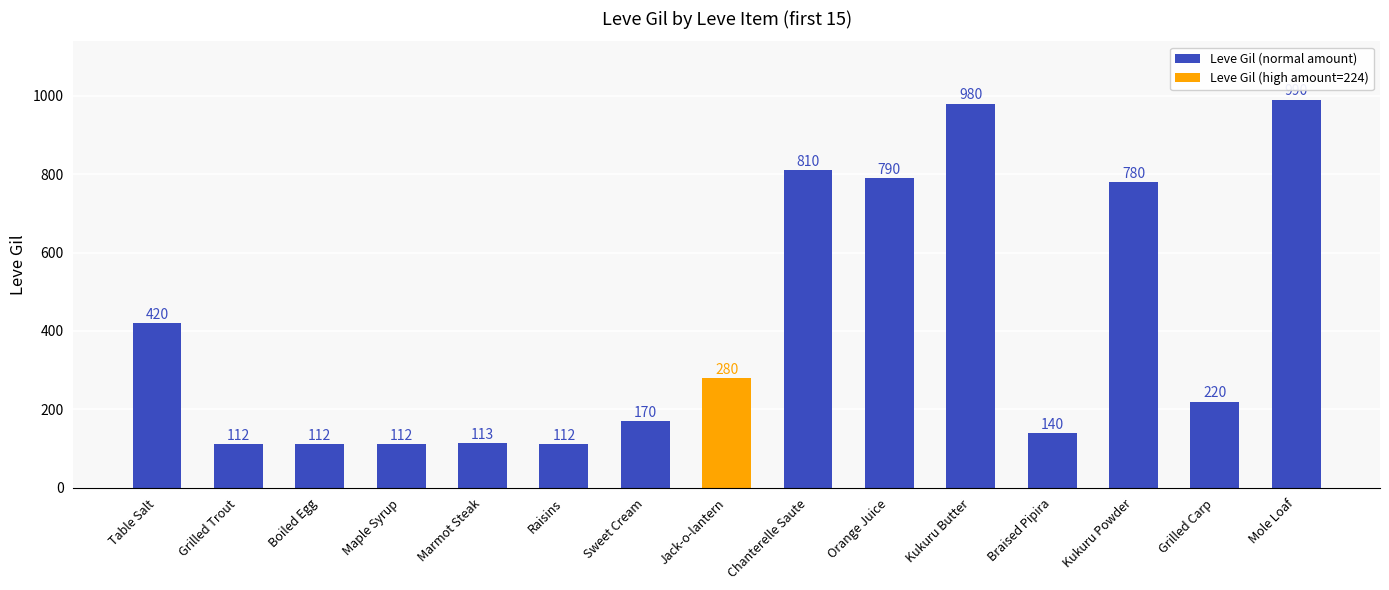

What is the label of the 12th bar from the left?

Braised Pipira